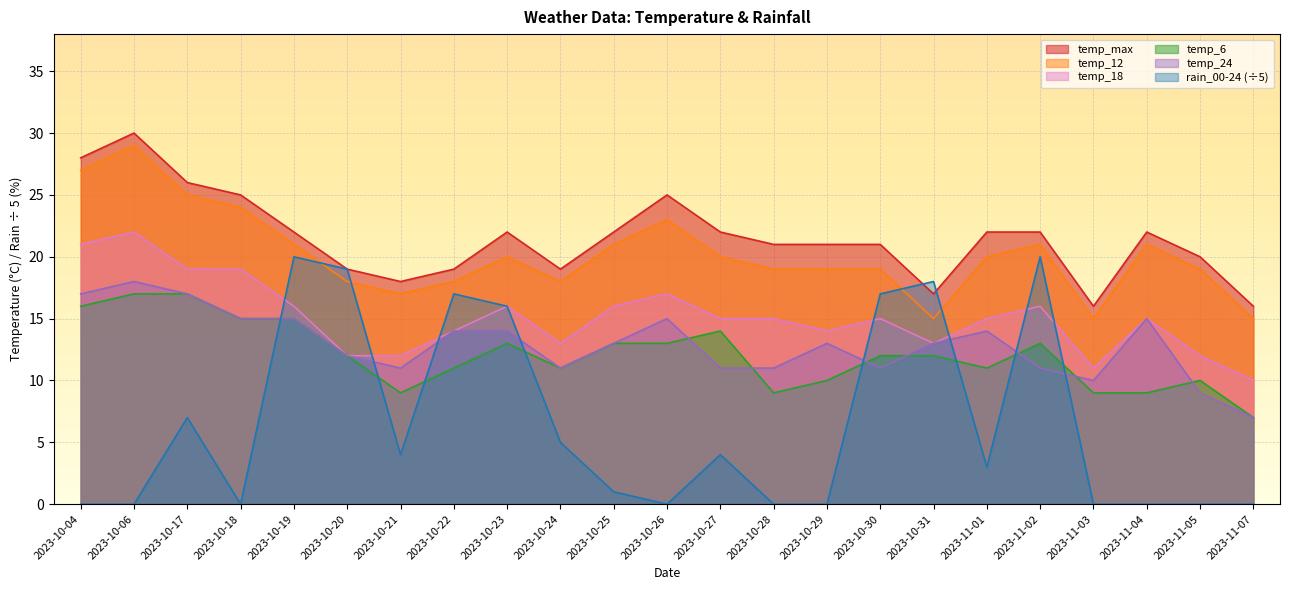

True or false: temp_6 has more than 2 points higher than both neighbors.

True